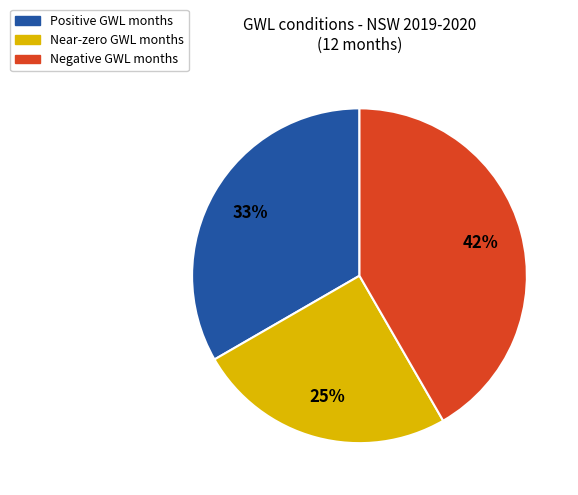

To the nearest percent, what is the average slice percentage?

33%